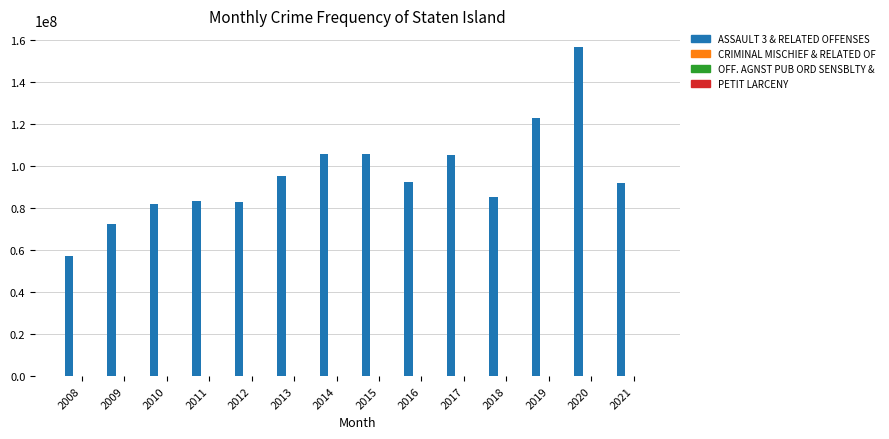

At which category is the sum across all series the highest?

2020